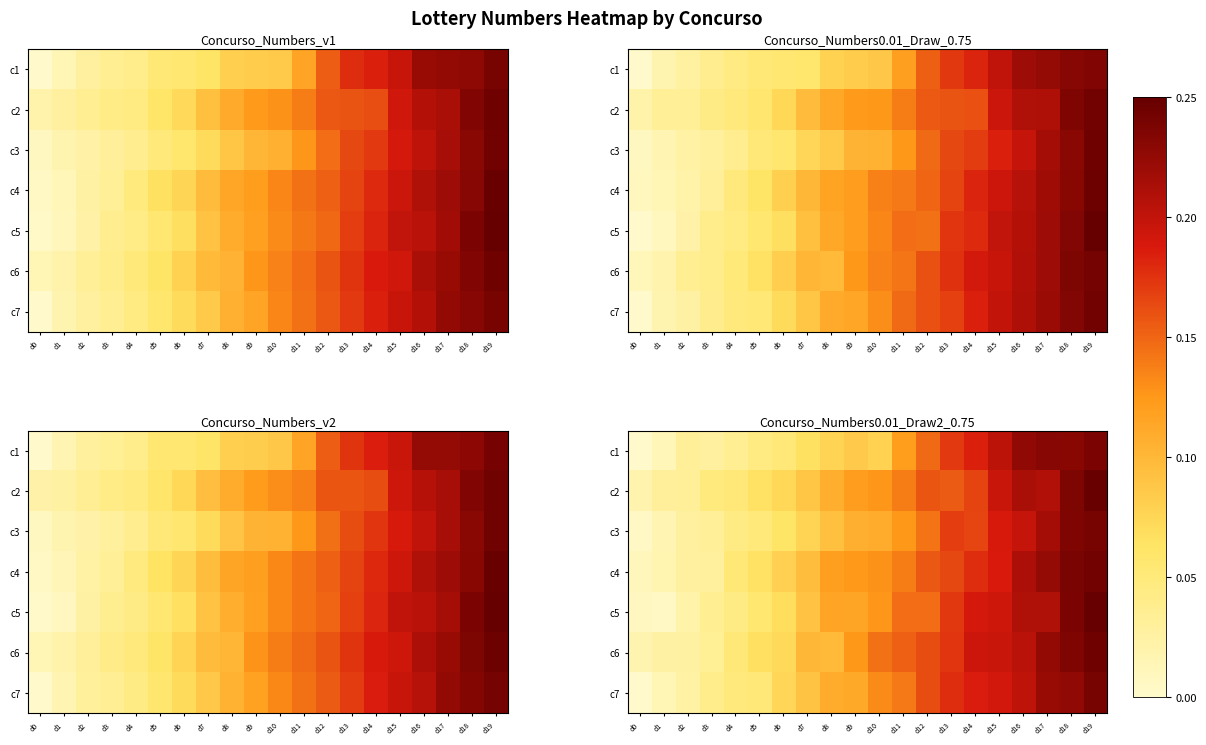

What is the total value across all series at d9?

0.8